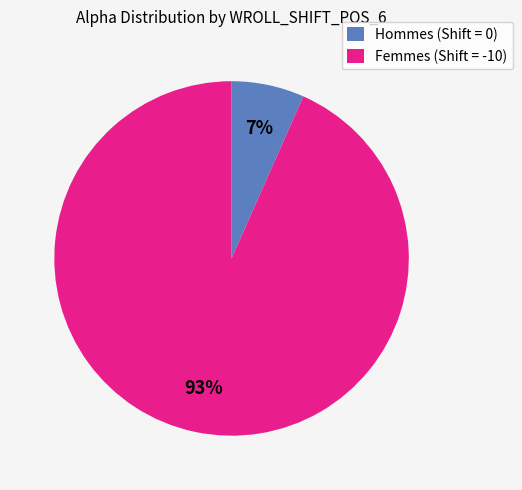

Between Femmes (Shift = -10) and Hommes (Shift = 0), which is larger?

Femmes (Shift = -10)